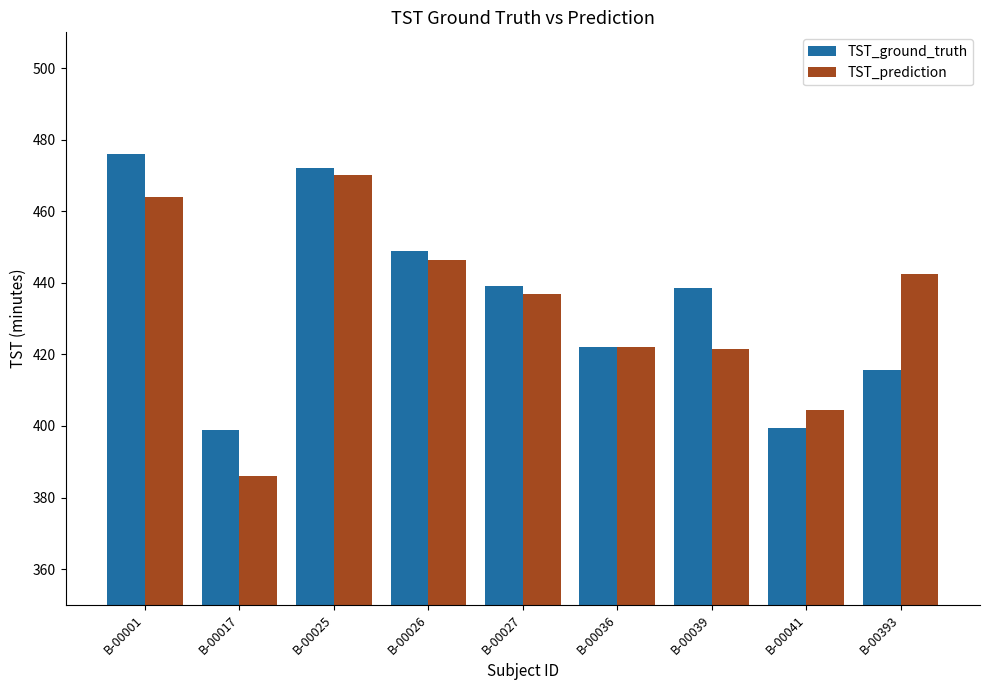

What is the difference between the highest and lowest values at B-00001?

12.0